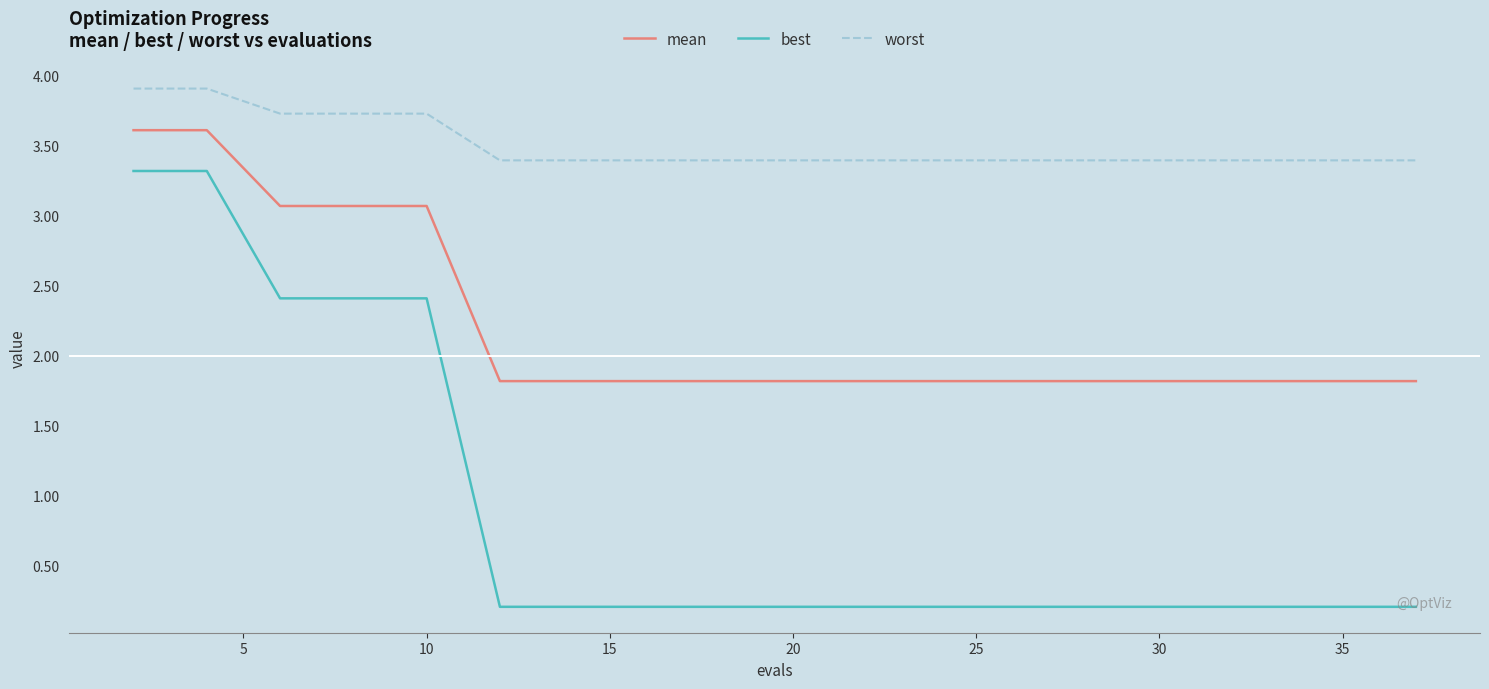

Which series has the largest total across all categories?

worst